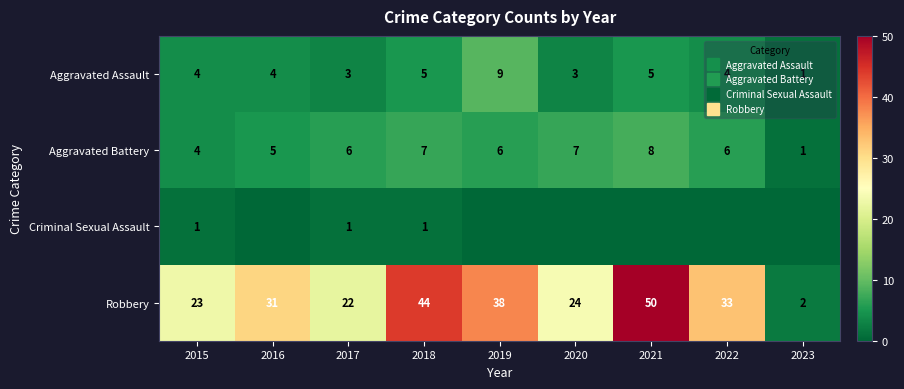

Which has a higher value, 2021 or 2020?

2021